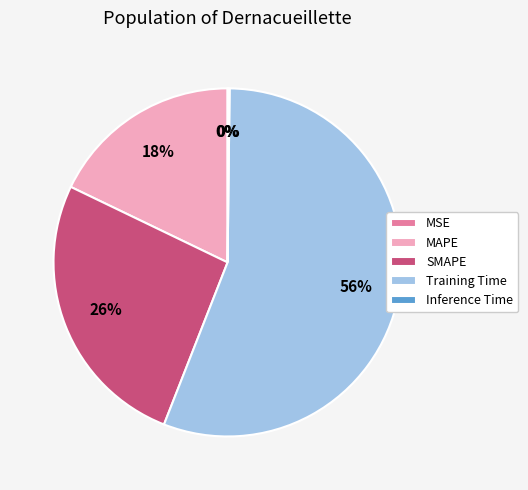

What is the majority slice?

Training Time